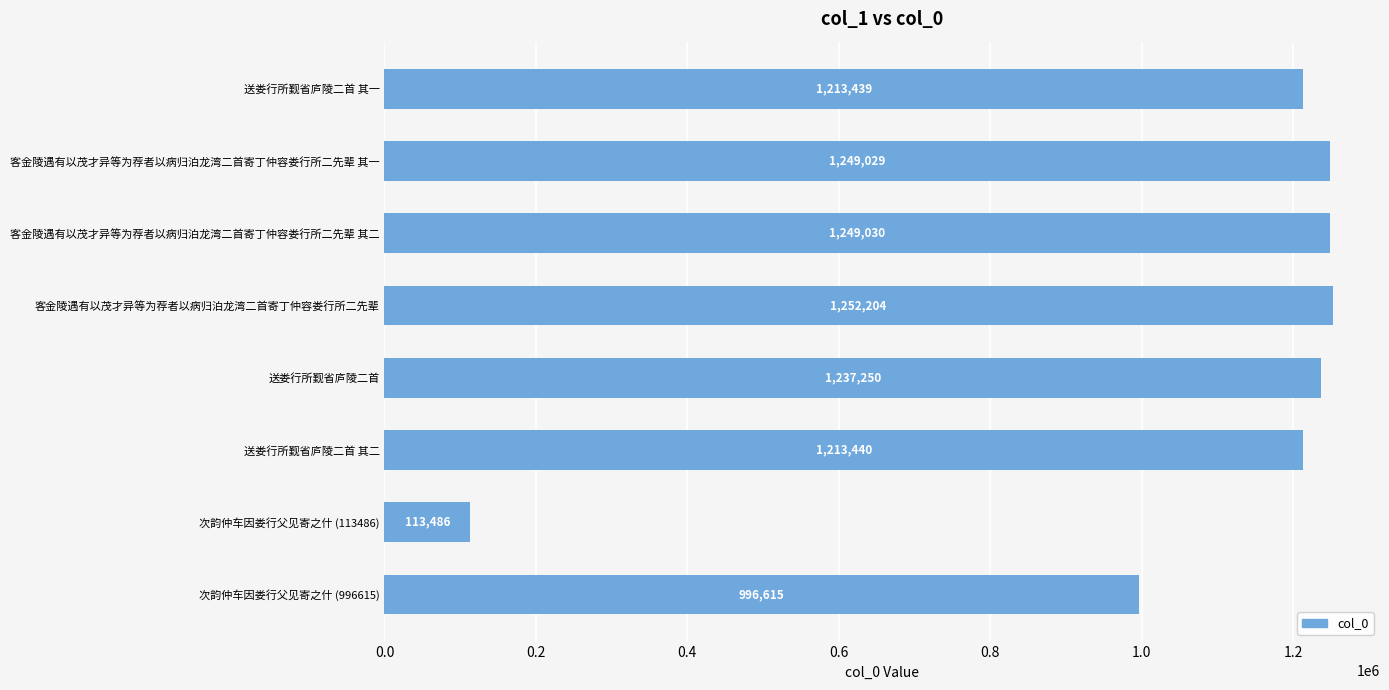

How many bars are there in total?

8